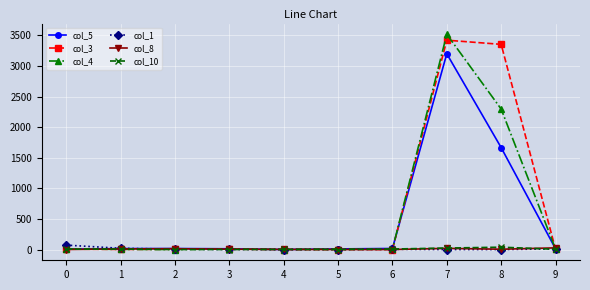

How many data points does each series have?

10